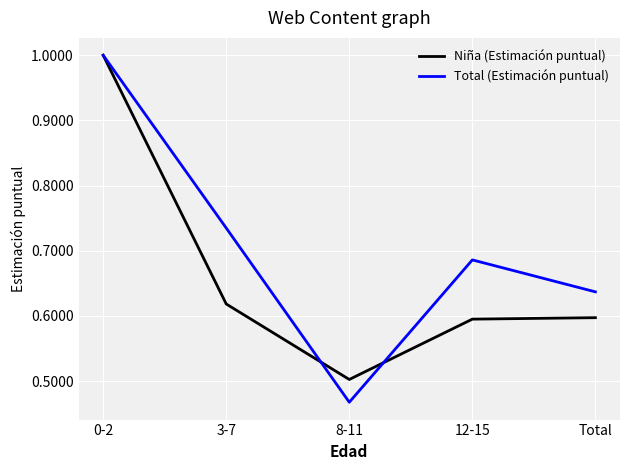

Between 0-2 and 12-15, which series saw the biggest shift?

Niña (Estimación puntual)